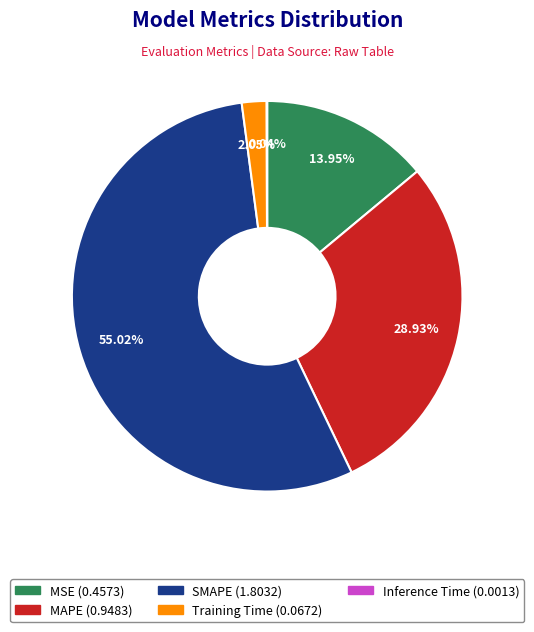

What is the largest slice in the pie chart?

SMAPE